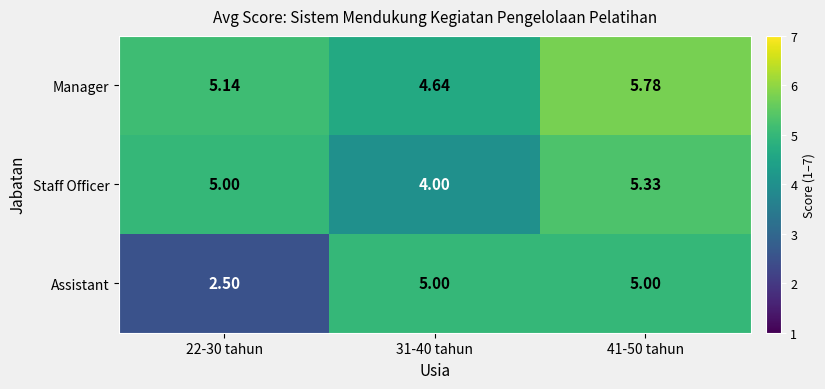

At 41-50 tahun, list the series in order from largest to smallest.

Manager, Staff Officer, Assistant